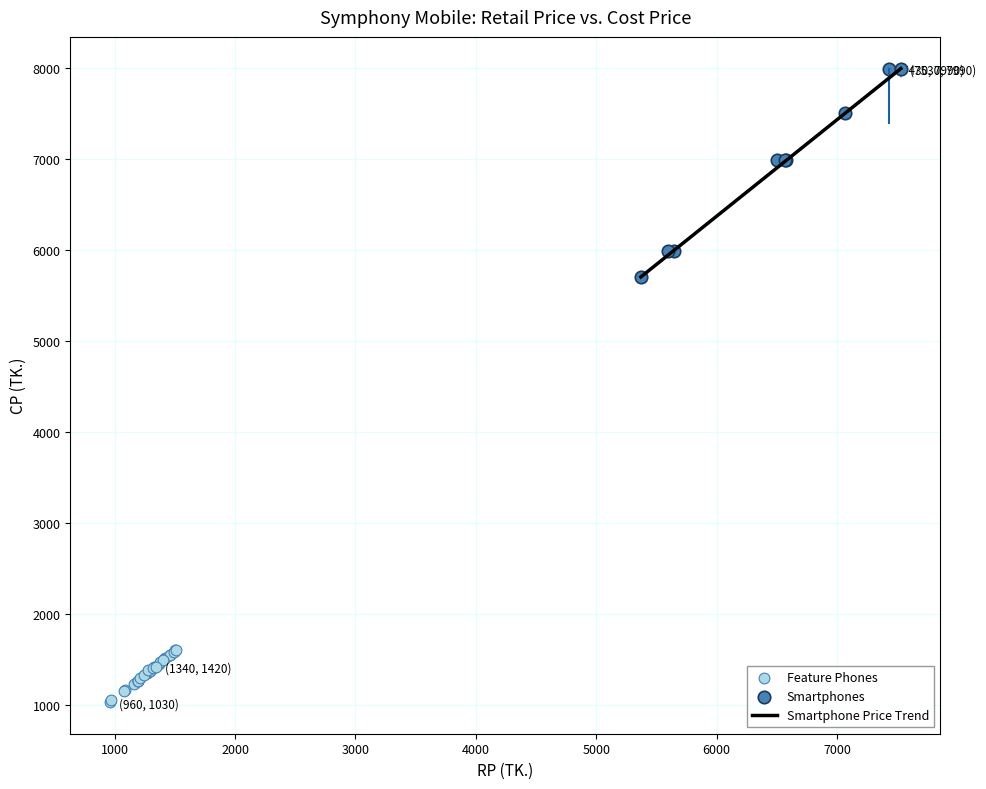

Which series reaches the minimum Y coordinate?

Feature Phones